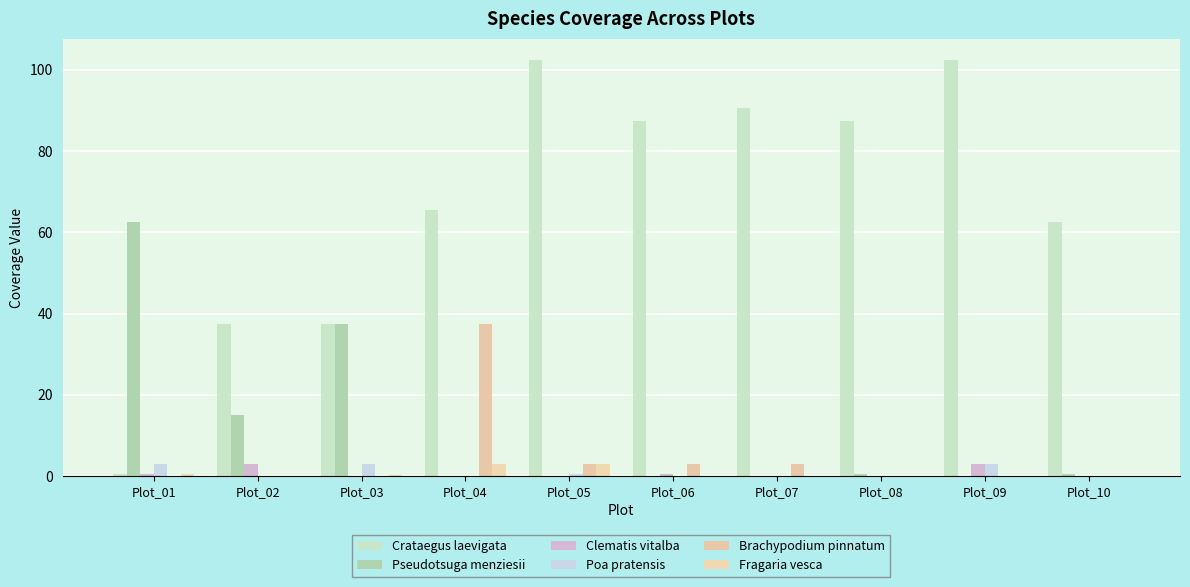

Count the number of categories in the chart.

10